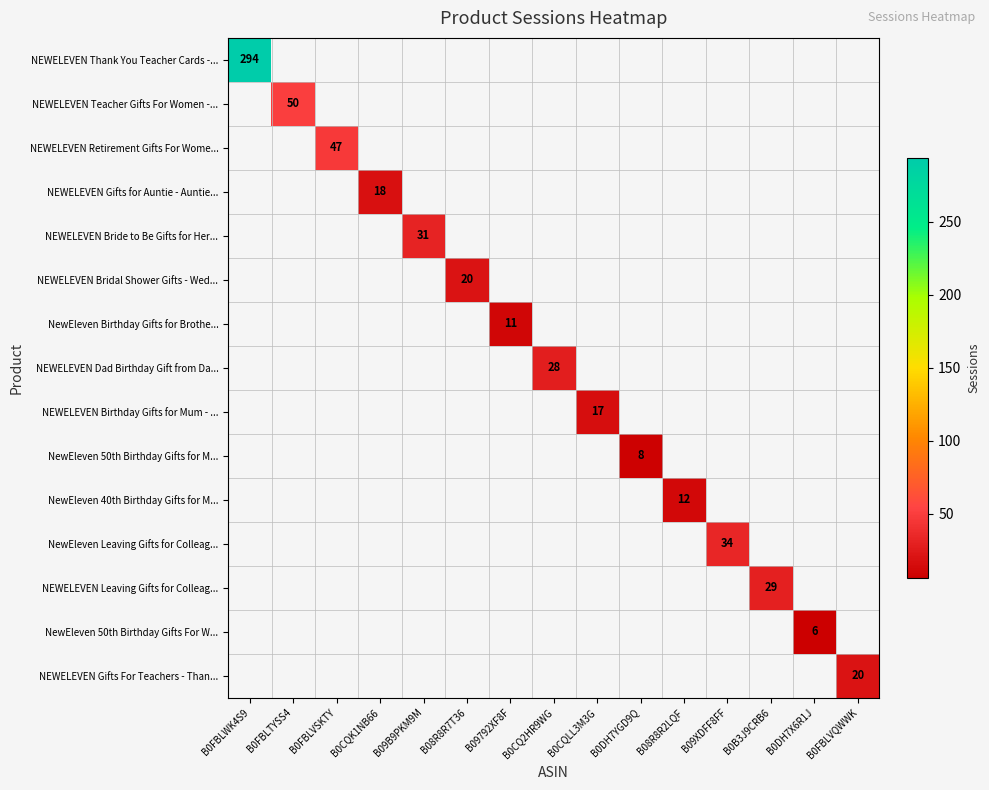

What is the maximum value shown in the chart?

294.0